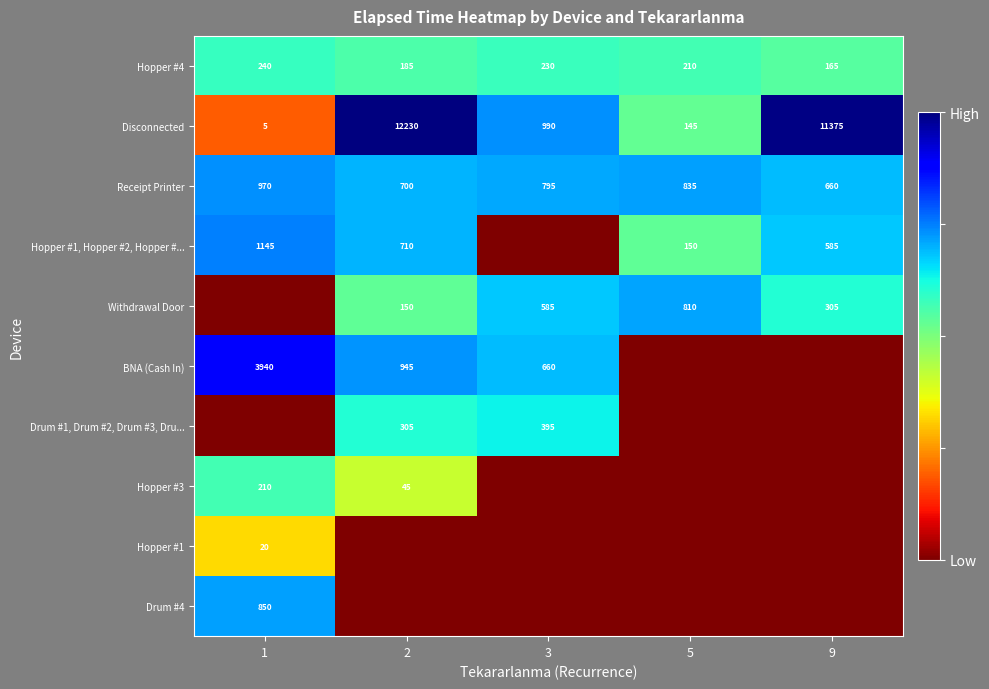

The value of Drum #4 at 1 is 11.7. True or false?

False